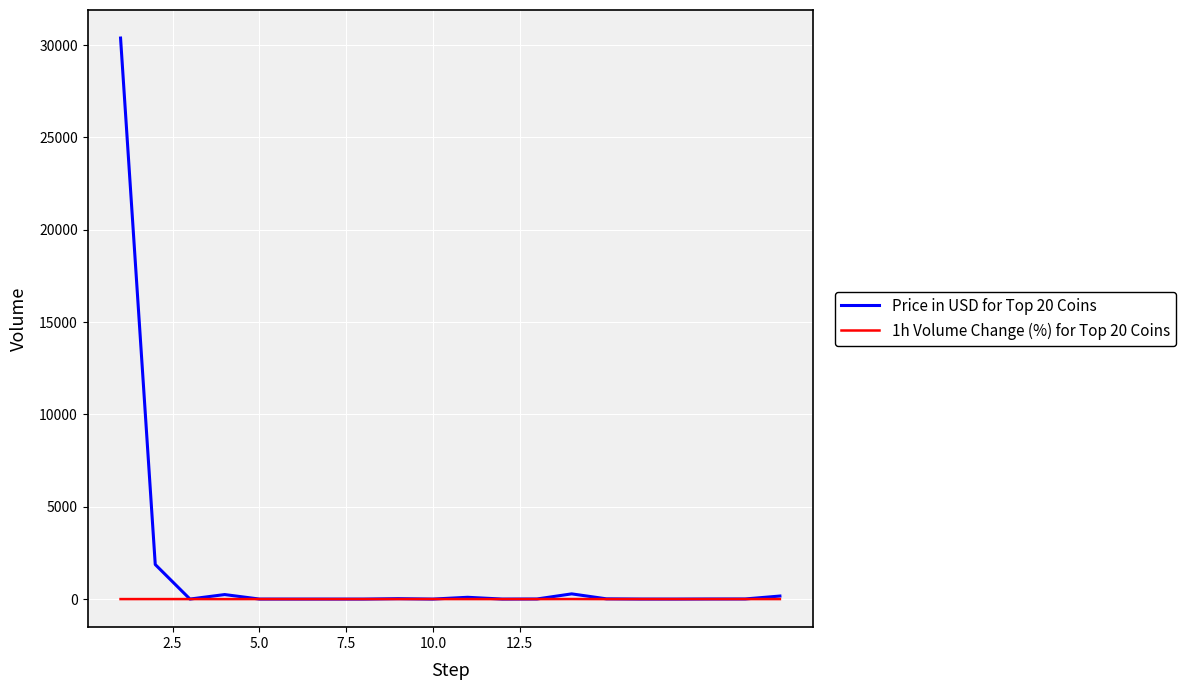

List the series in order of their peak value, highest first.

Price in USD for Top 20 Coins, 1h Volume Change (%) for Top 20 Coins